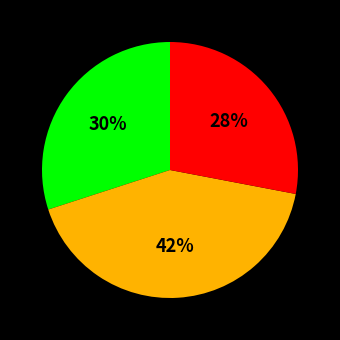

To the nearest percent, what is the average slice percentage?

33%